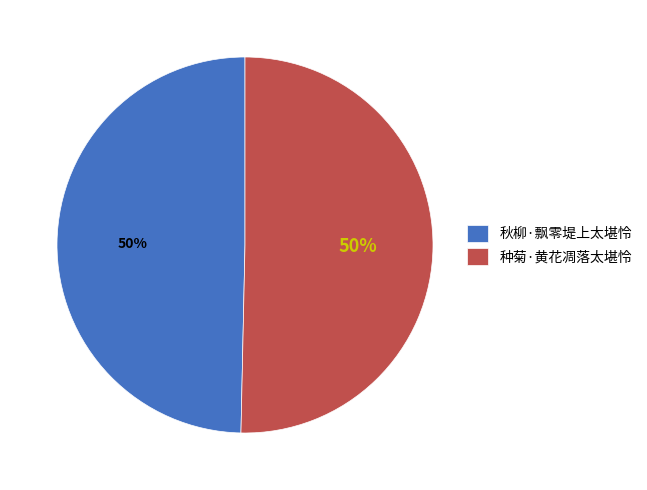

How many segments does this pie chart have?

2